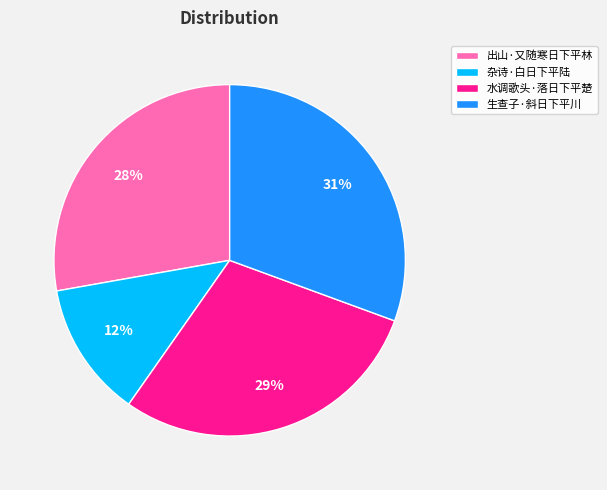

Is 水调歌头·落日下平楚 the majority of the pie?

No